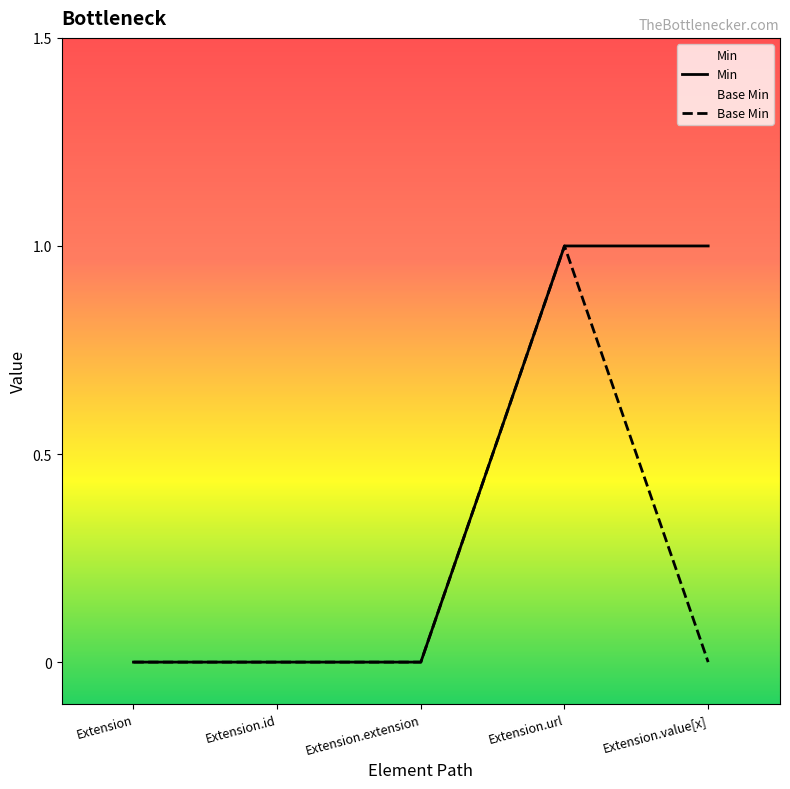

Rank the series by their maximum value, from highest to lowest.

Min, Base Min